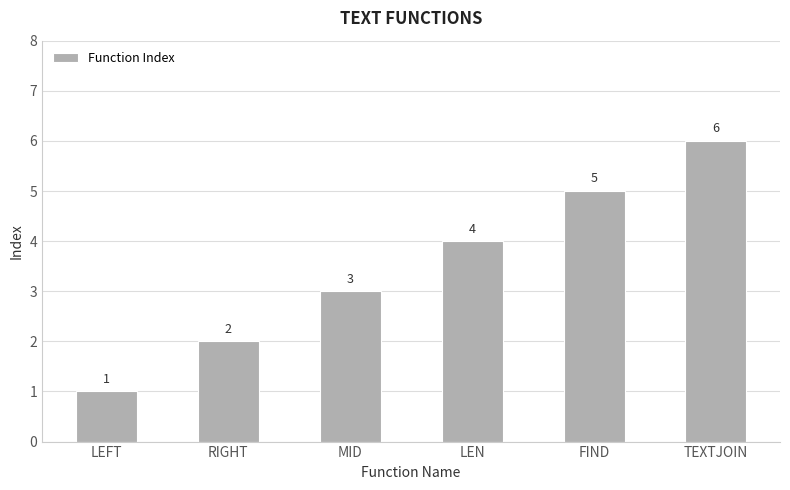

Reading left to right, transcribe all the data shown in this chart.

LEFT=1	RIGHT=2	MID=3	LEN=4	FIND=5	TEXTJOIN=6